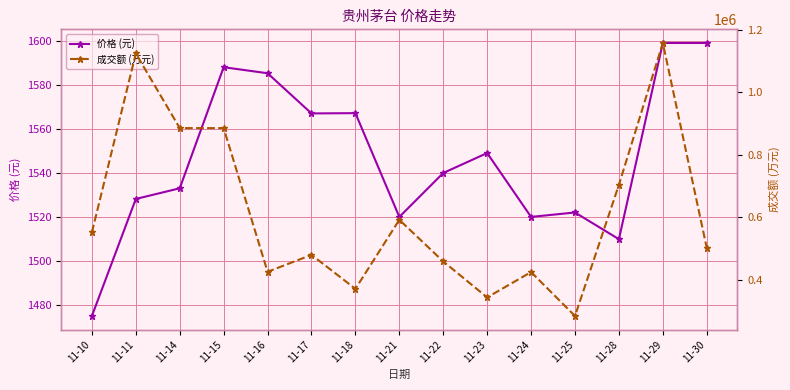

What is the difference between the 成交额 (万元) values at 11-11 and 11-16?

700122.0